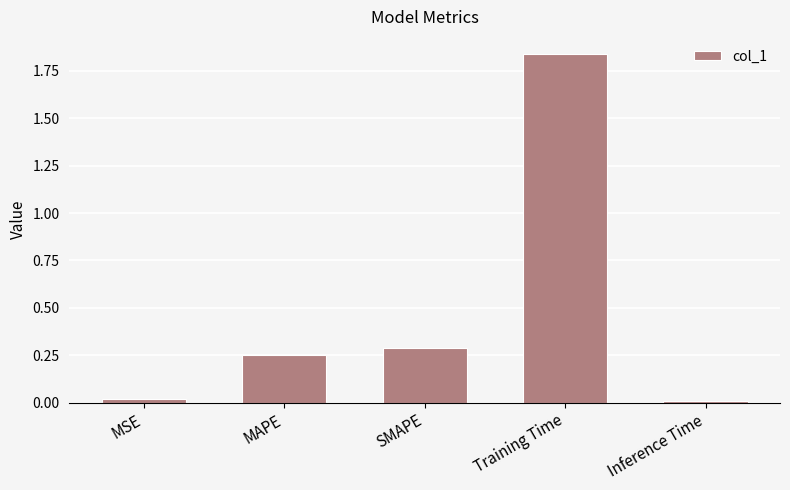

How many bars are there in total?

5